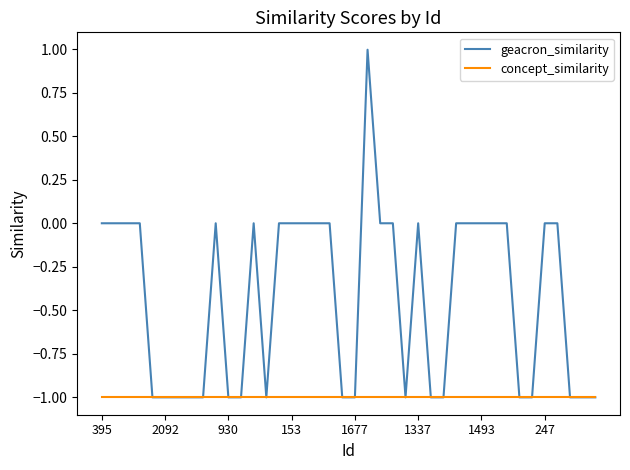

What is the highest value of the geacron_similarity series?

1.0